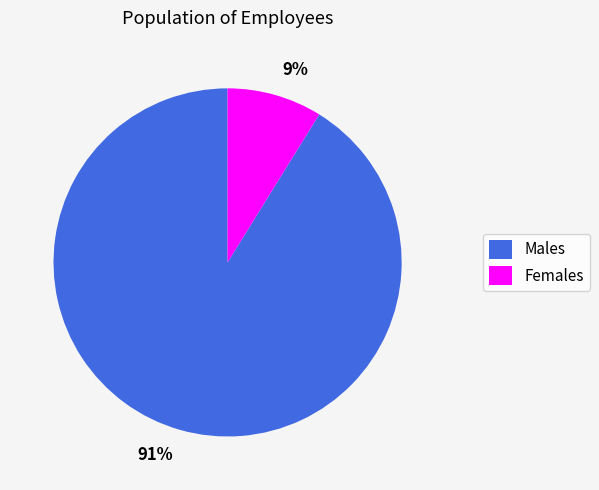

True or false: 91% accounts for 91% of the total.

True